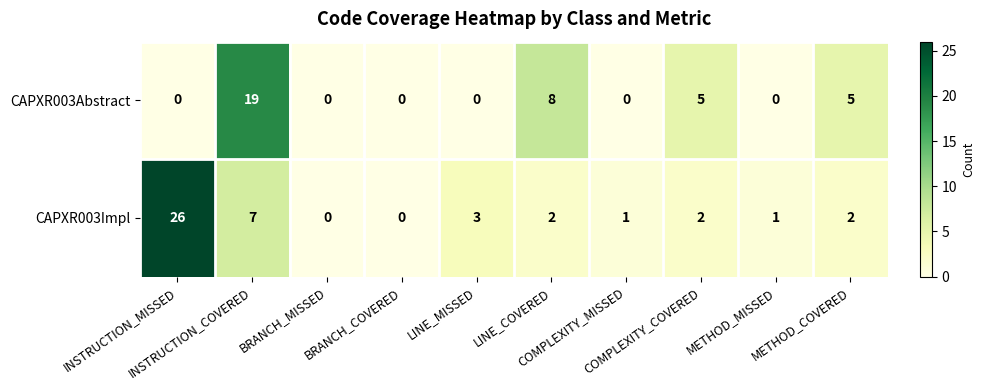

Which series has the largest total across all categories?

CAPXR003Impl